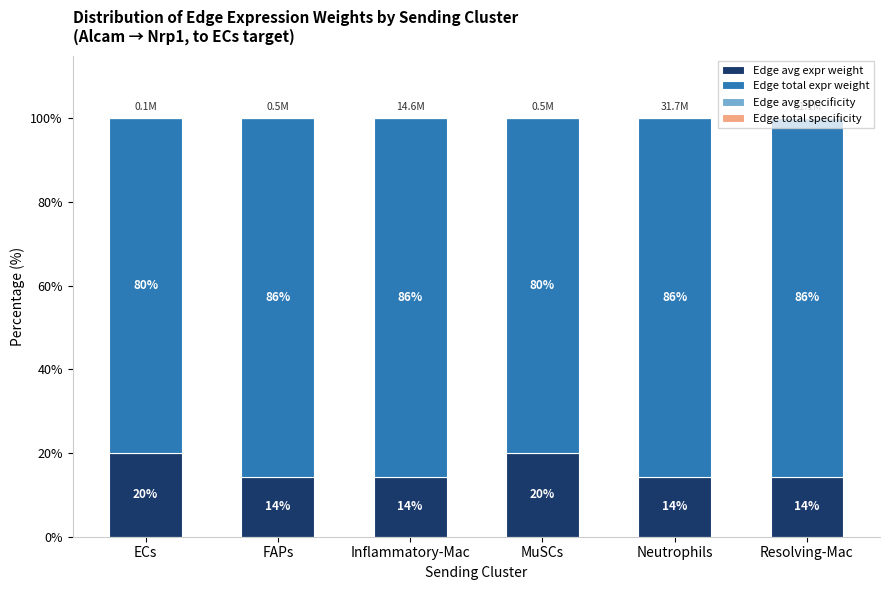

What is the highest value of the Edge avg expr weight series?

20.0